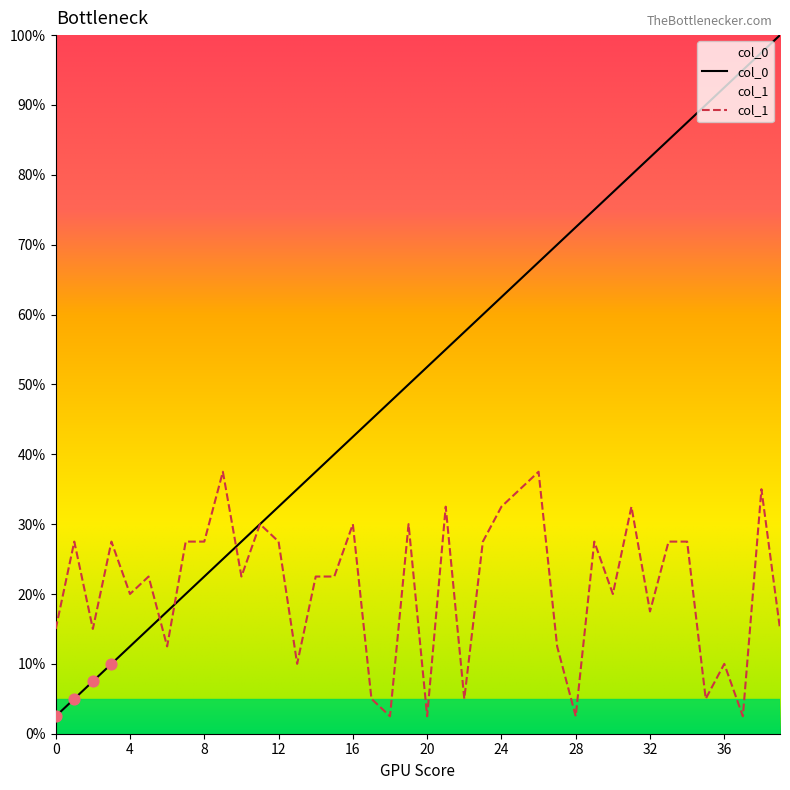

Which series has the largest total across all categories?

col_0